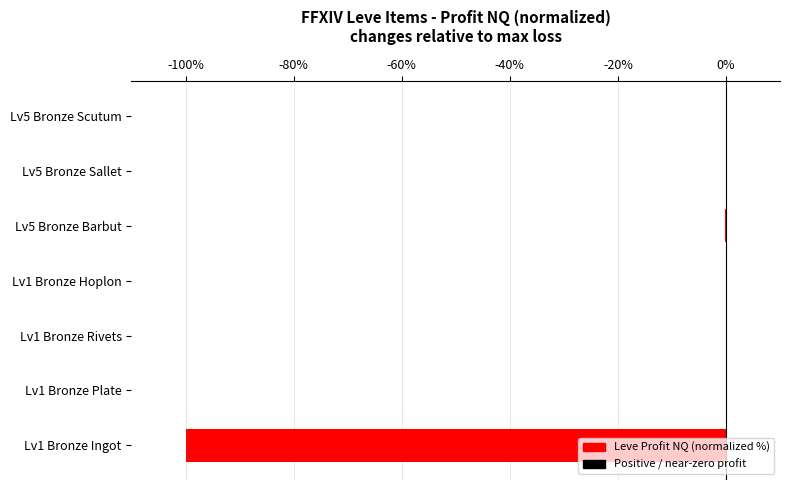

Is it true that the value at Lv1 Bronze Plate is -0.0?

True